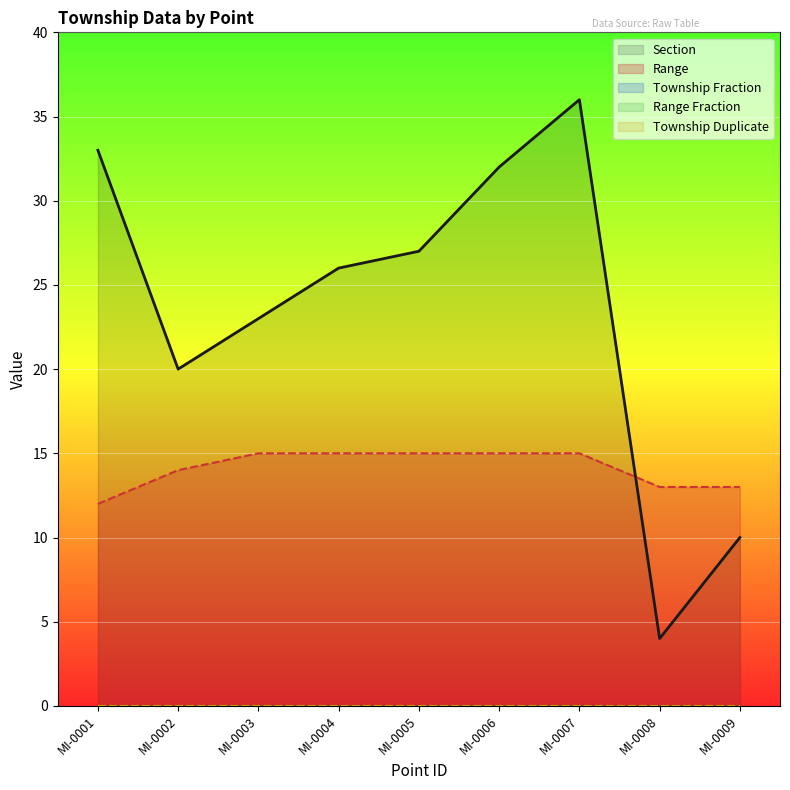

At which category is the sum across all series the highest?

MI-0007